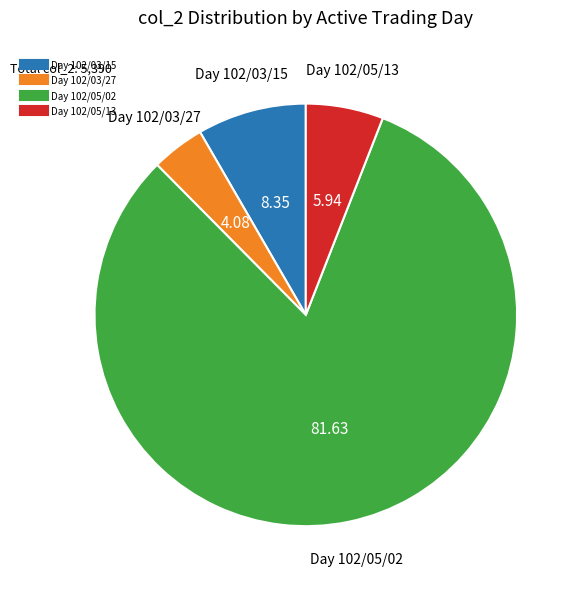

Is there any slice that represents more than half of the pie?

Yes